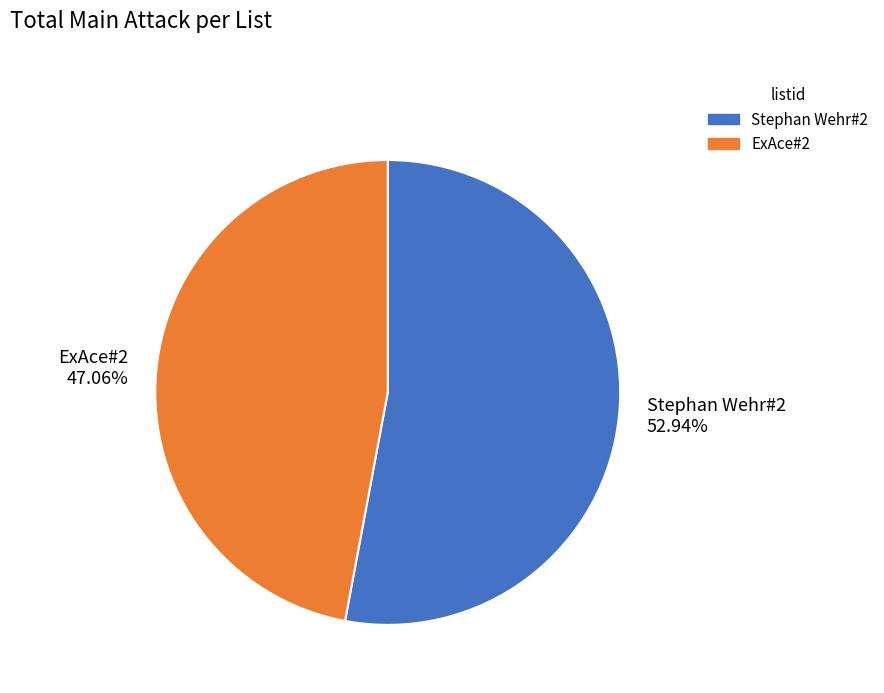

What percentage do ExAce#2 and Stephan Wehr#2 together represent?

100.0%